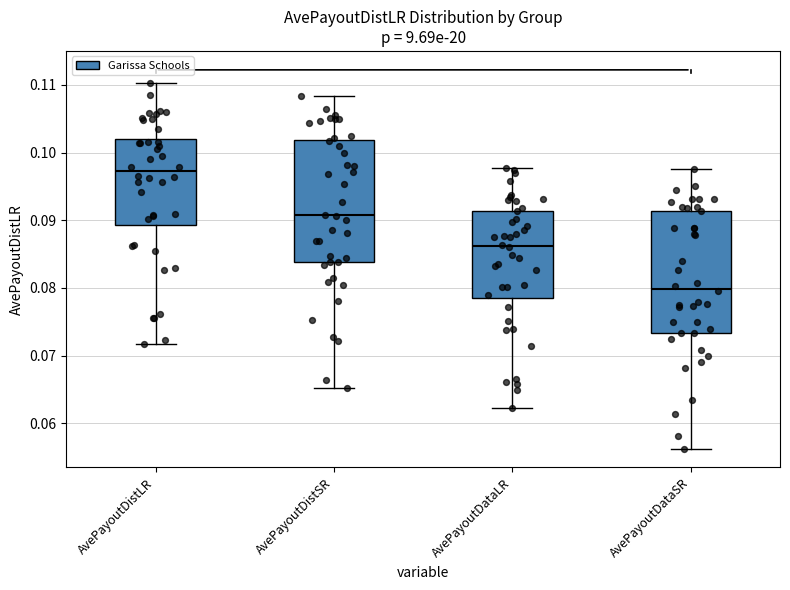

Where is the lower edge of the box for AvePayoutDataSR on the y-axis? The values are not printed on the chart, so give them approximately, as read against the axis.

0.073